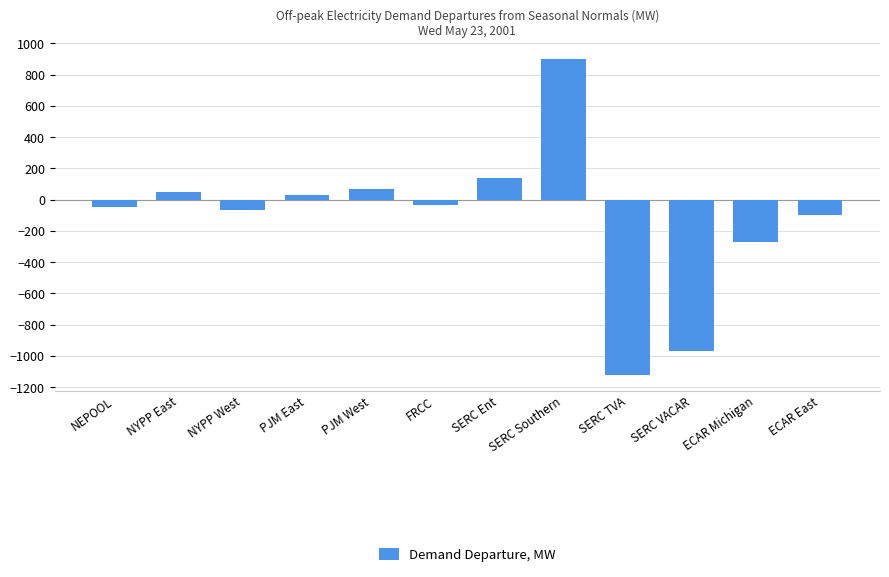

What is the change in value from NEPOOL to SERC Ent?

+183.2